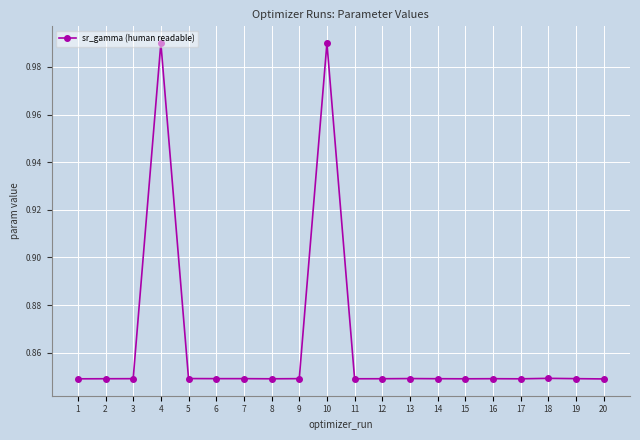

True or false: the data has more than 2 interior local peaks.

True